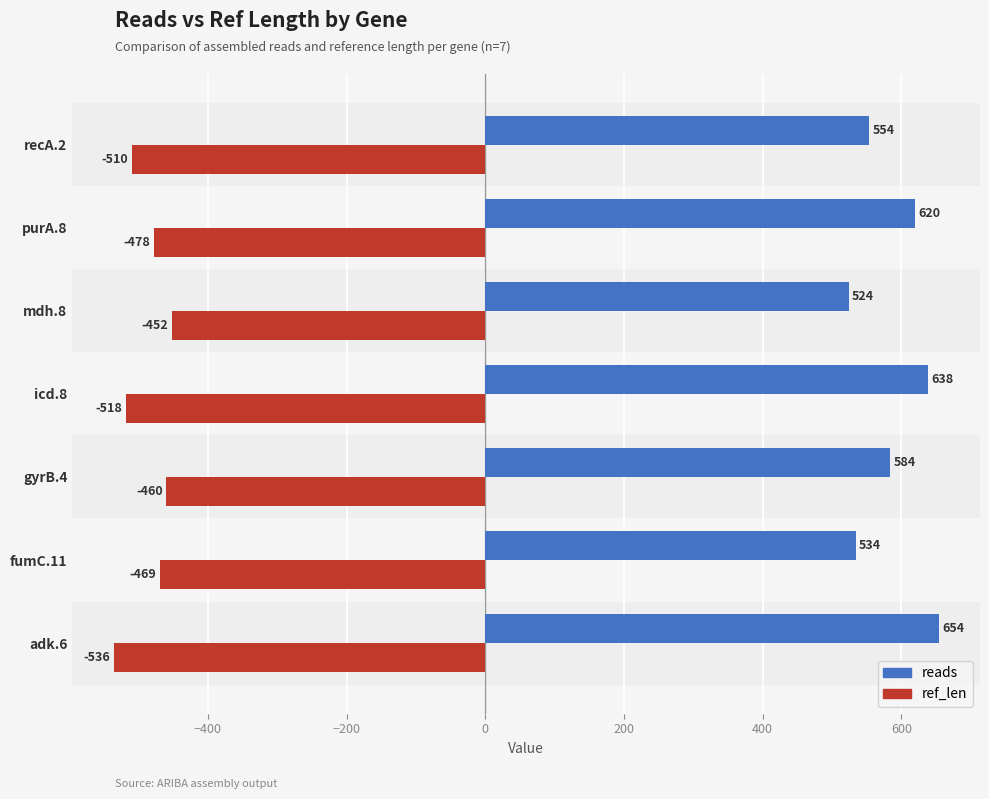

Which series has the widest spread of values?

reads